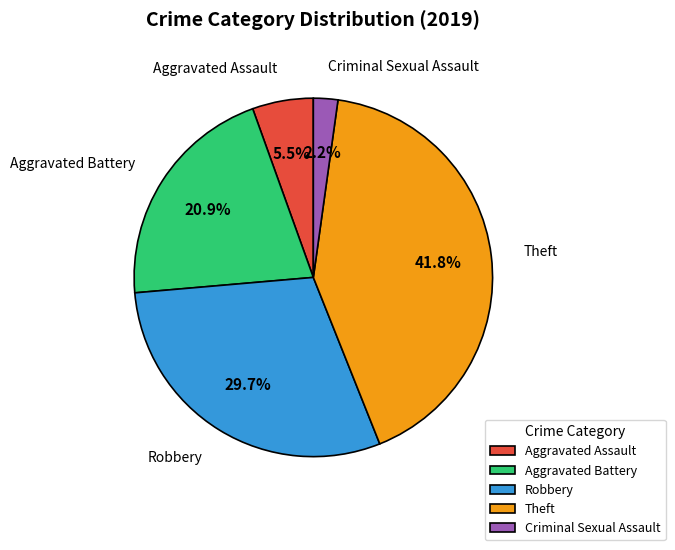

Is there any slice that represents more than half of the pie?

No